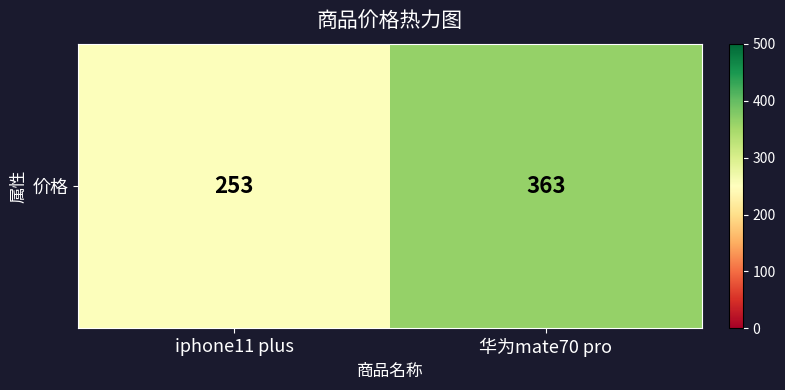

What is the sum of the values at iphone11 plus and 华为mate70 pro?

616